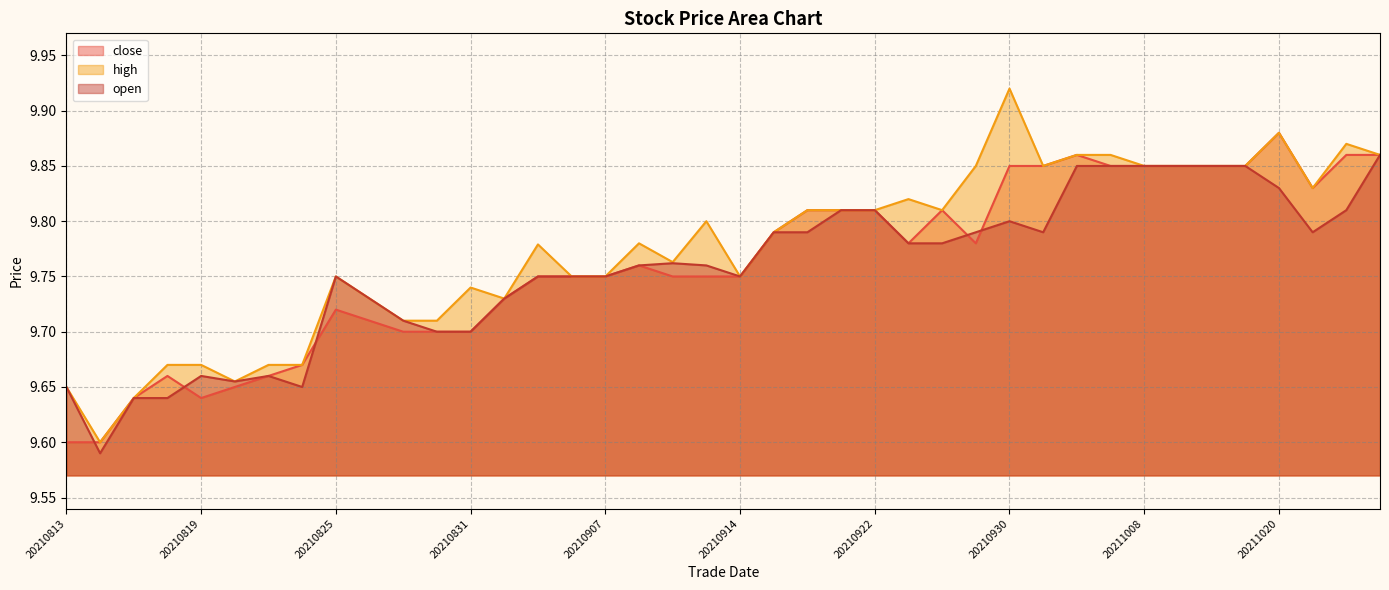

Between 20210908 and 20210901, which is larger?

20210908